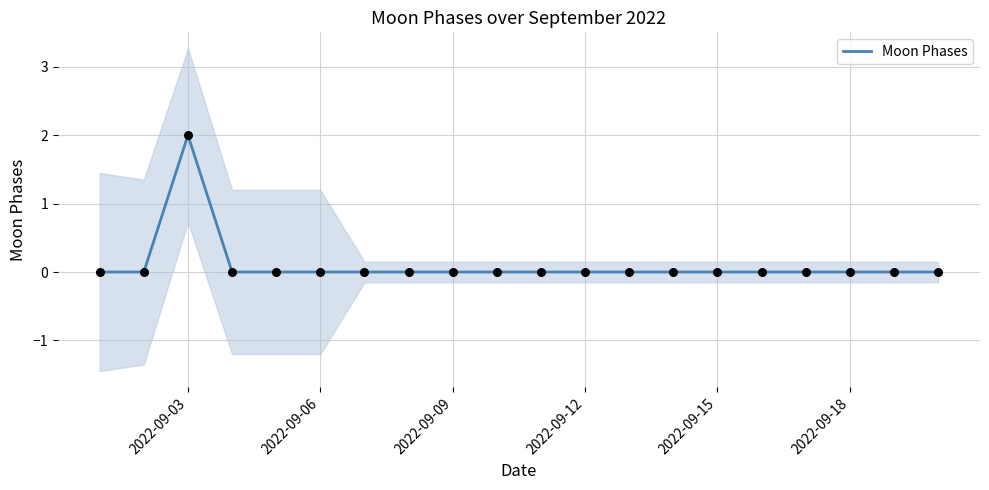

The Moon Phases series shows 0 at 2022-09-06. True or false?

True